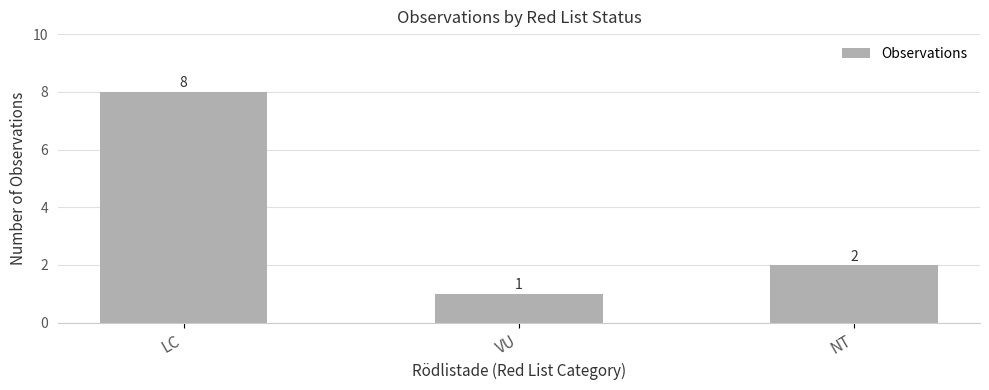

What is the difference between the values at LC and VU?

7